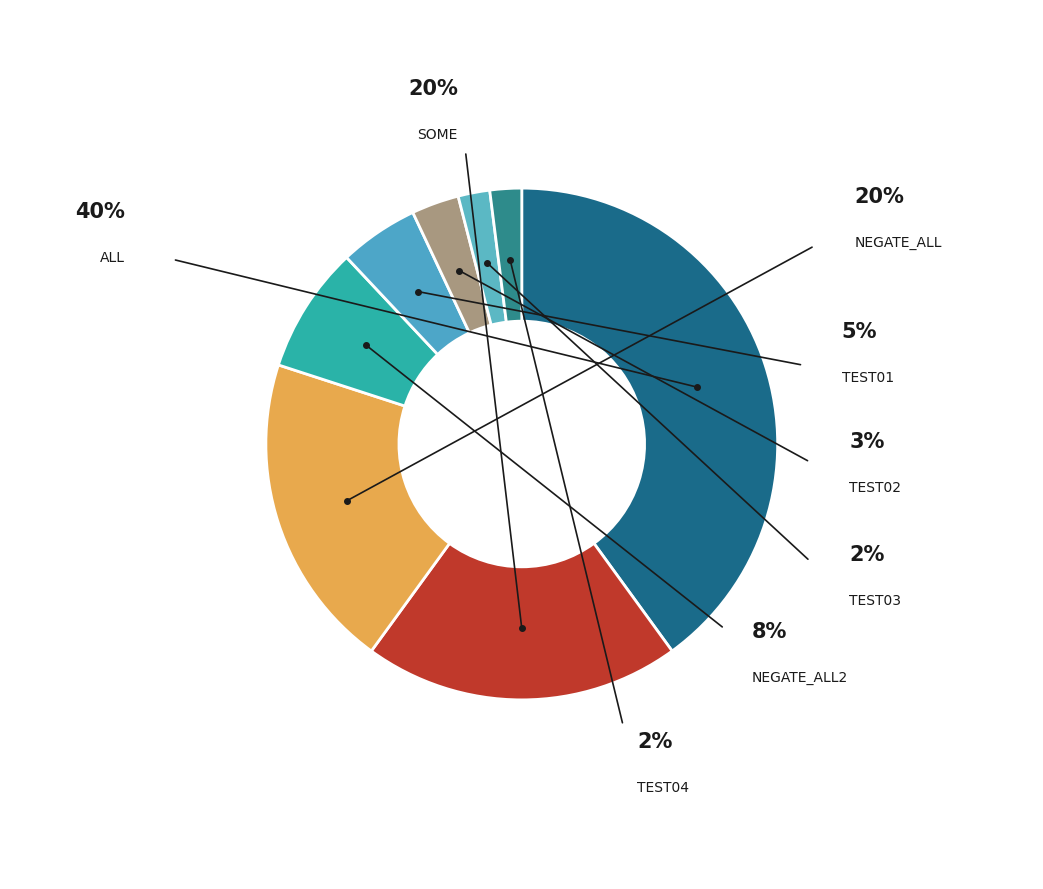

Combined, what portion of the pie is test04 and test03?

4.0%